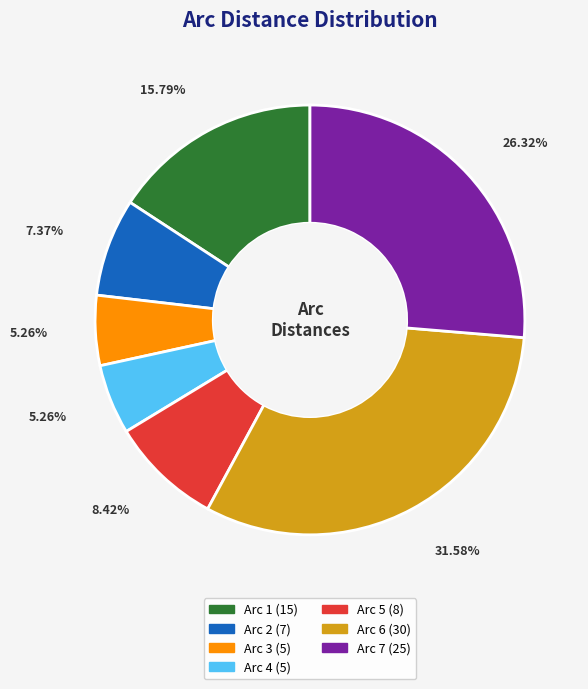

Approximately how many times larger is the value at Arc 5 compared to Arc 6?

0.3